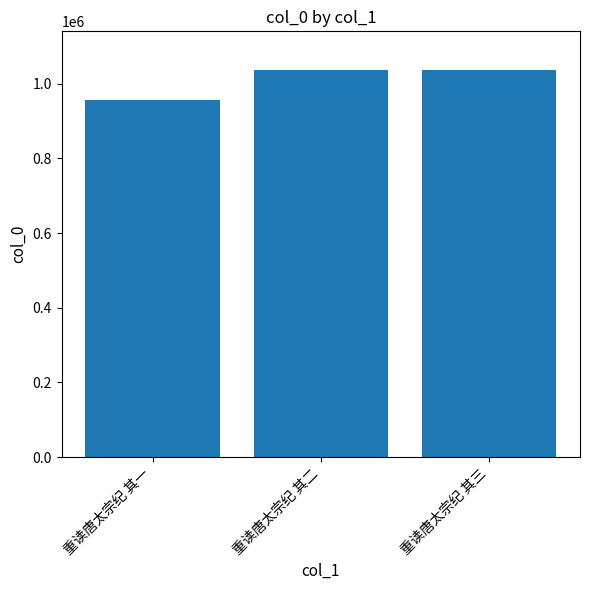

Are the bars horizontal?

No